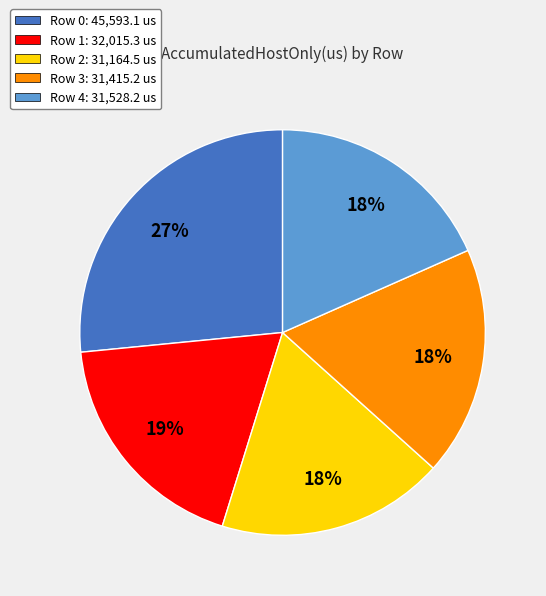

The Row 0 slice represents 27% of the pie. True or false?

True